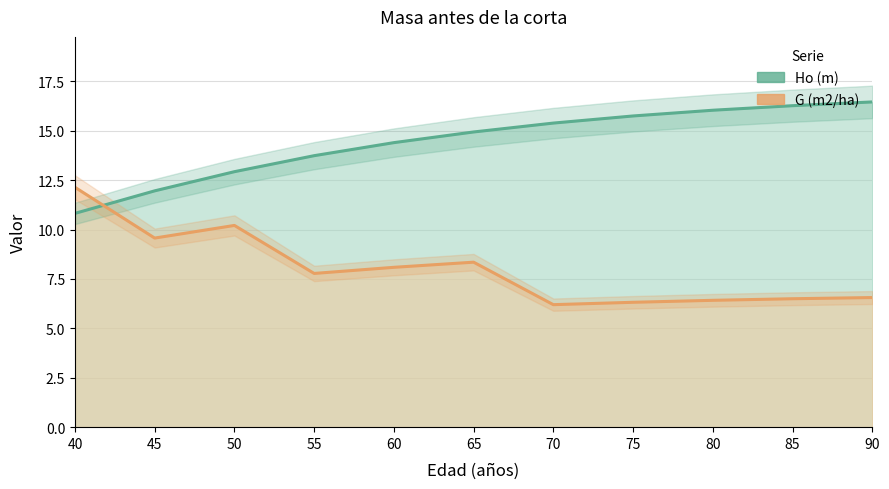

At which category is the sum across all series the highest?

65